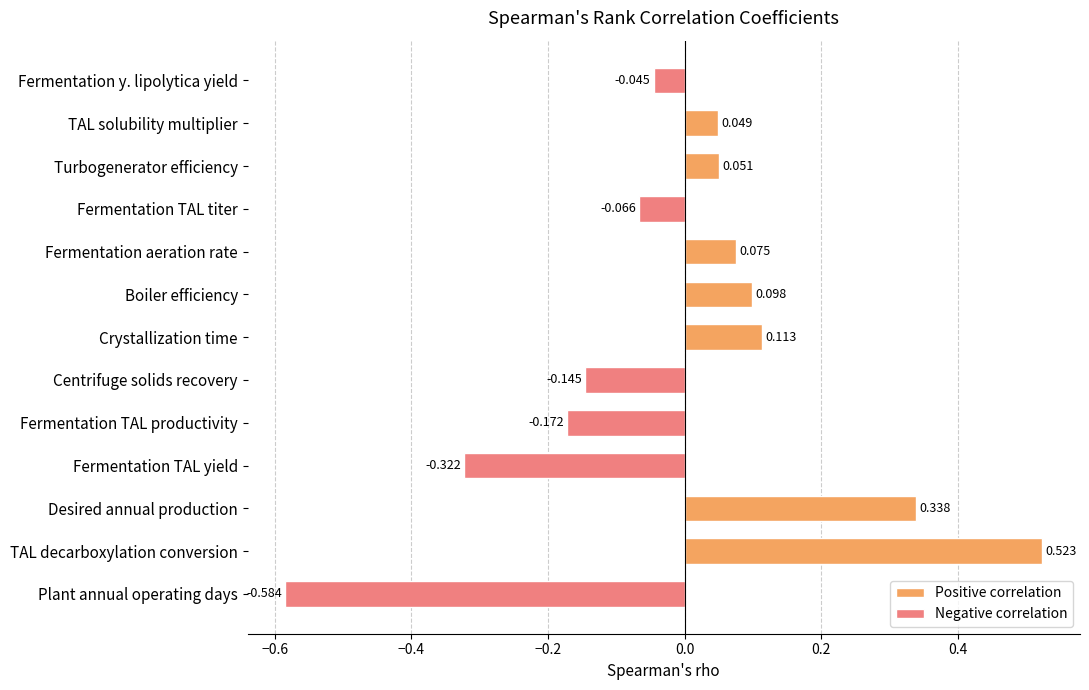

Is it true that the value at Crystallization time is 0.2?

False